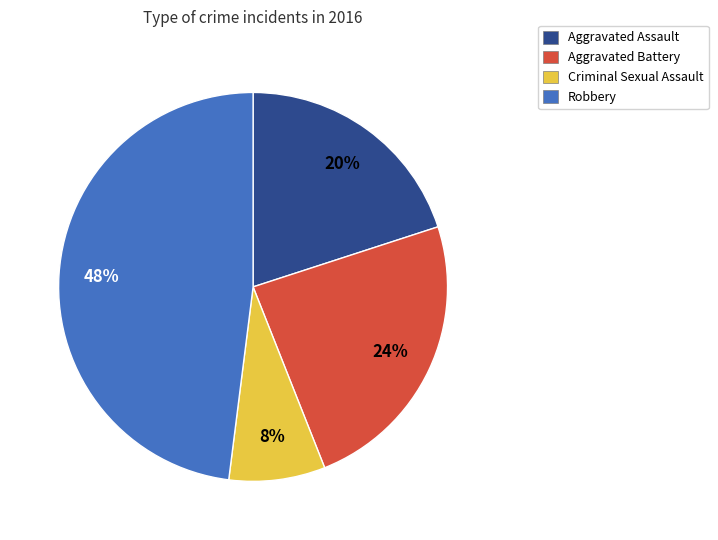

How many segments does this pie chart have?

4